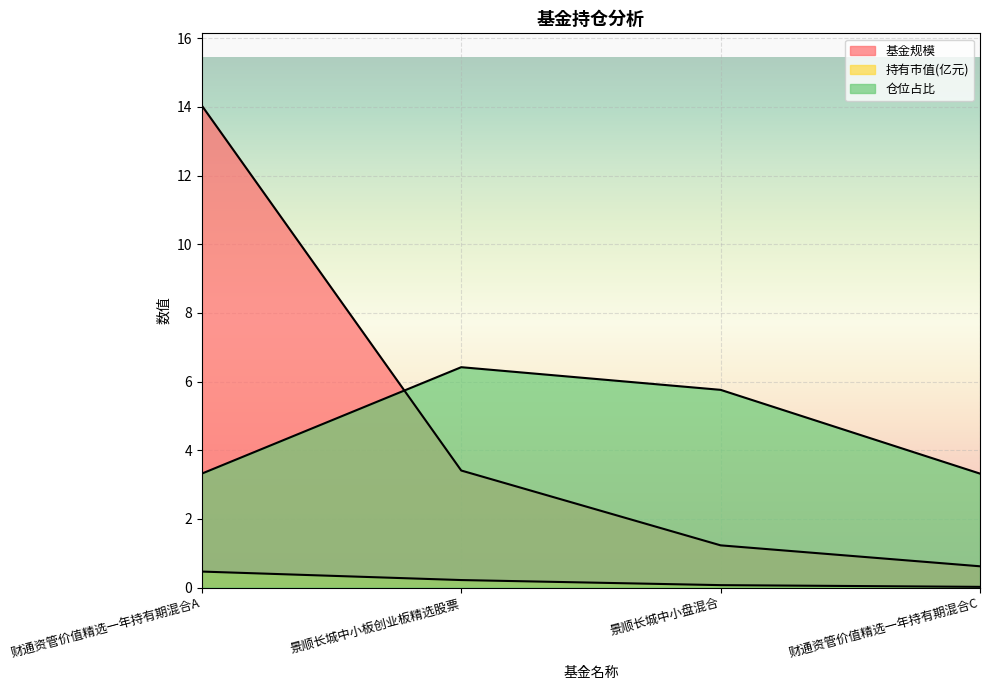

List the series in order of their peak value, lowest first.

持有市值(亿元), 仓位占比, 基金规模